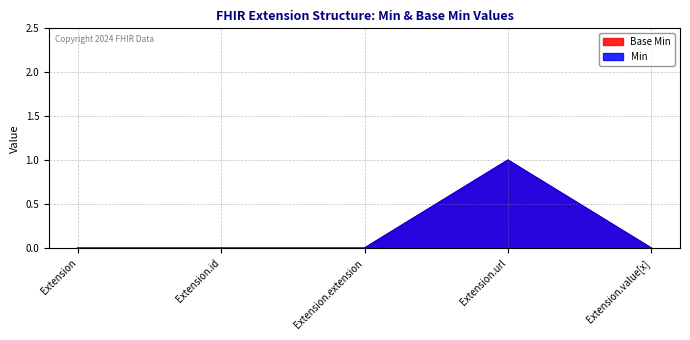

What position from the right is Extension?

5